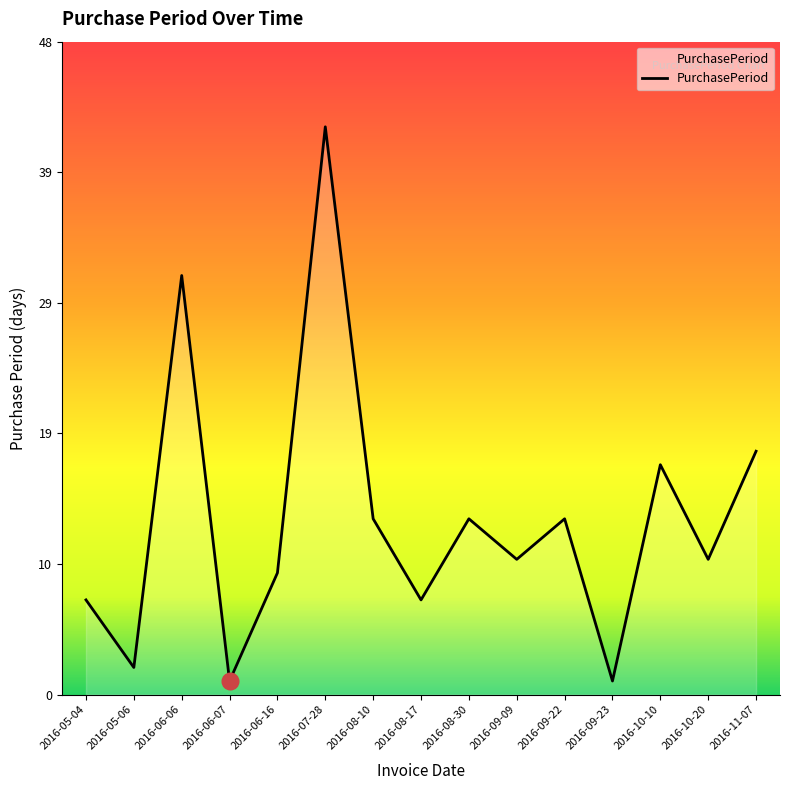

What position from the left is 2016-09-22?

11